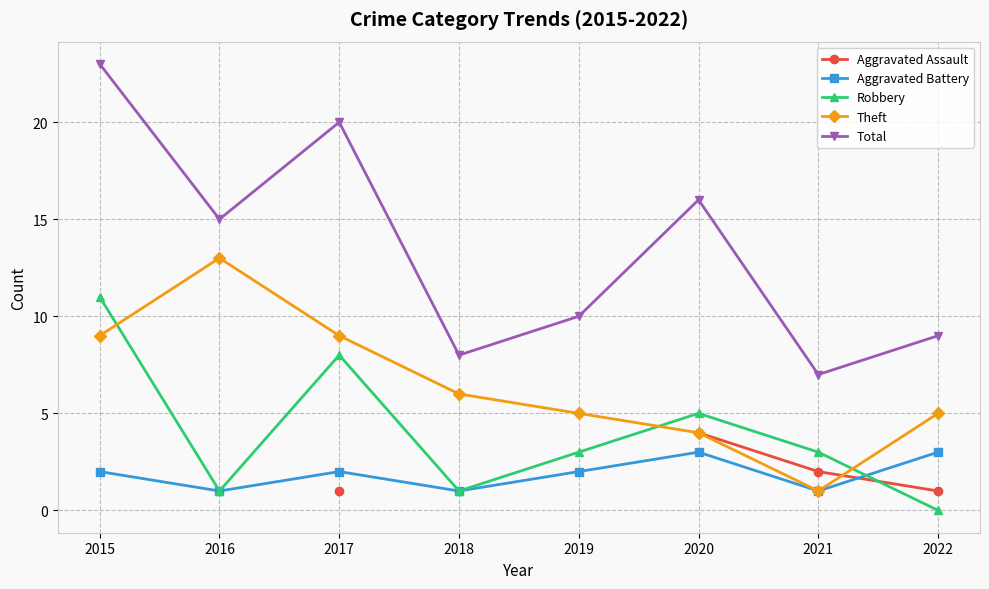

Between 2018 and 2019, which series saw the biggest shift?

Robbery